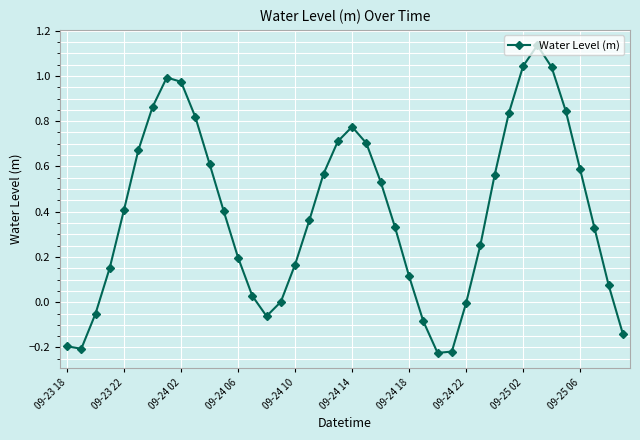

How many points are higher than both their immediate neighbors (excluding endpoints)?

3